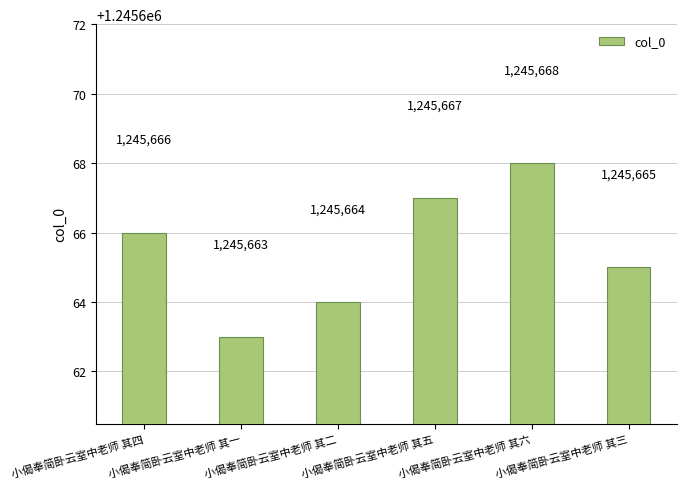

Reading right to left, what are all the values shown in this chart?

1245665	1245668	1245667	1245664	1245663	1245666